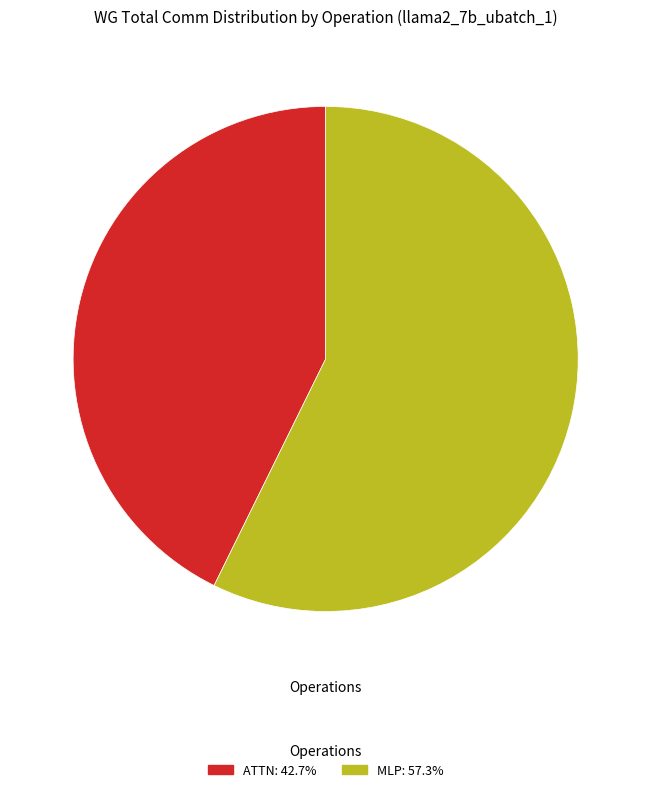

Is there any slice that represents more than half of the pie?

Yes